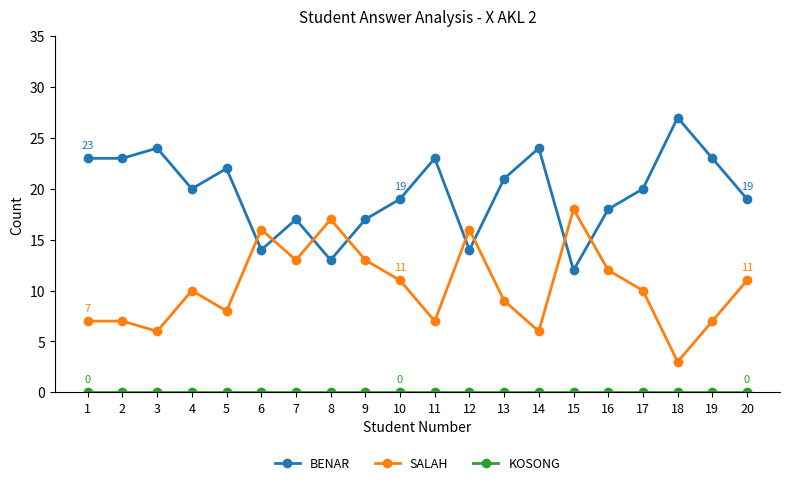

At how many categories does at least one series exceed 13?

20